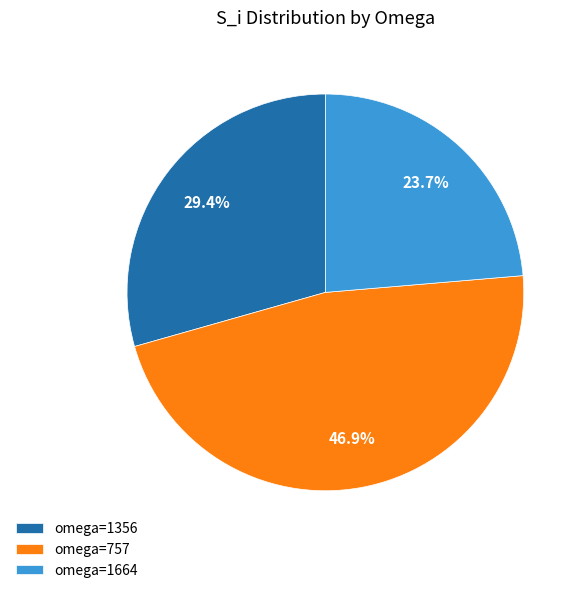

Between omega=1664 and omega=1356, which is larger?

omega=1356